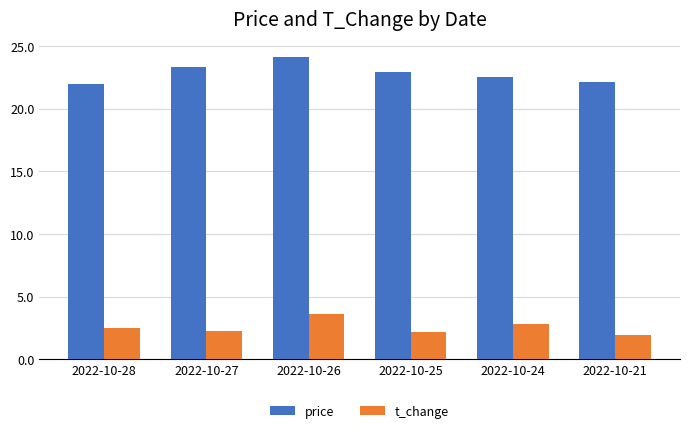

True or false: t_change has a value of 3.8 at 2022-10-25.

False